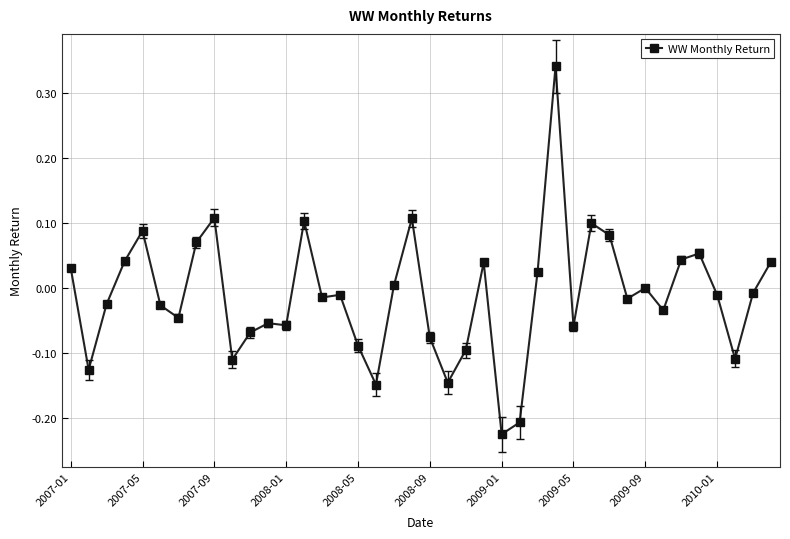

What is the sum of all values?

-0.5